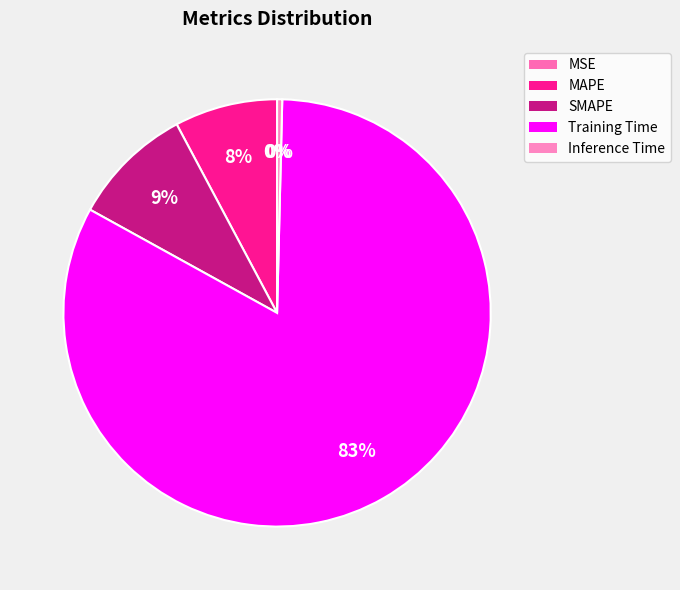

What percentage is the MAPE slice, to the nearest percent?

8%